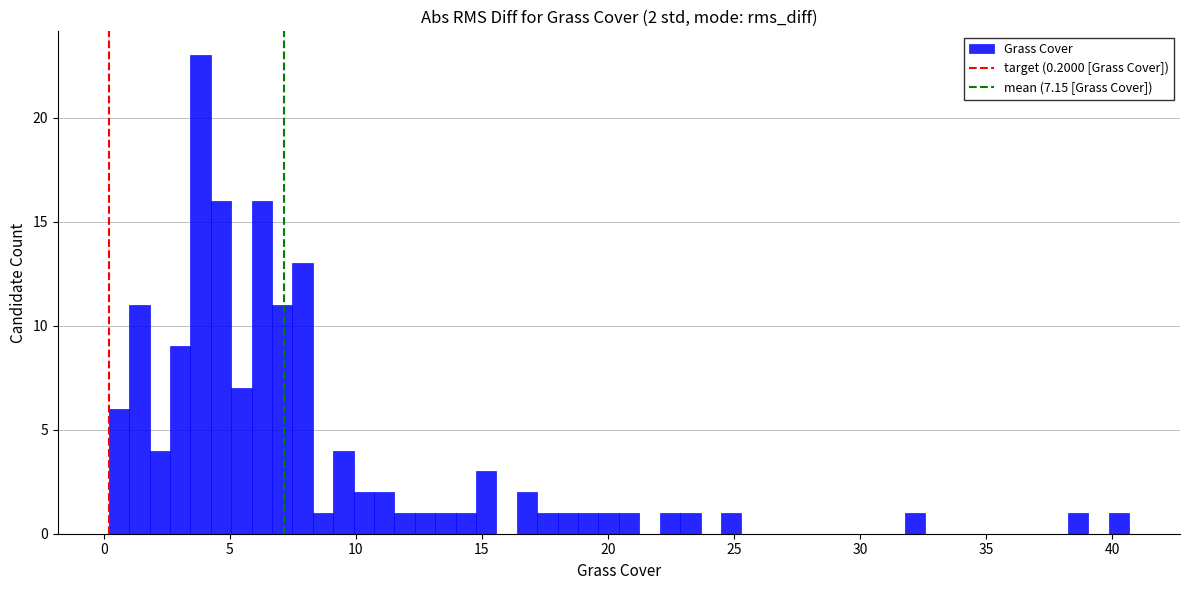

Read against the x-axis, roughly where is the centre of the tallest bar?

4.0